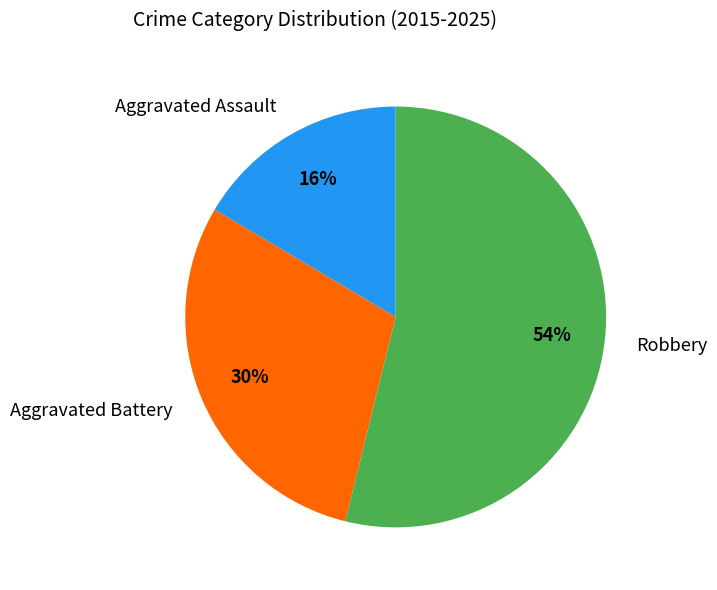

Count the number of slices in the pie.

3